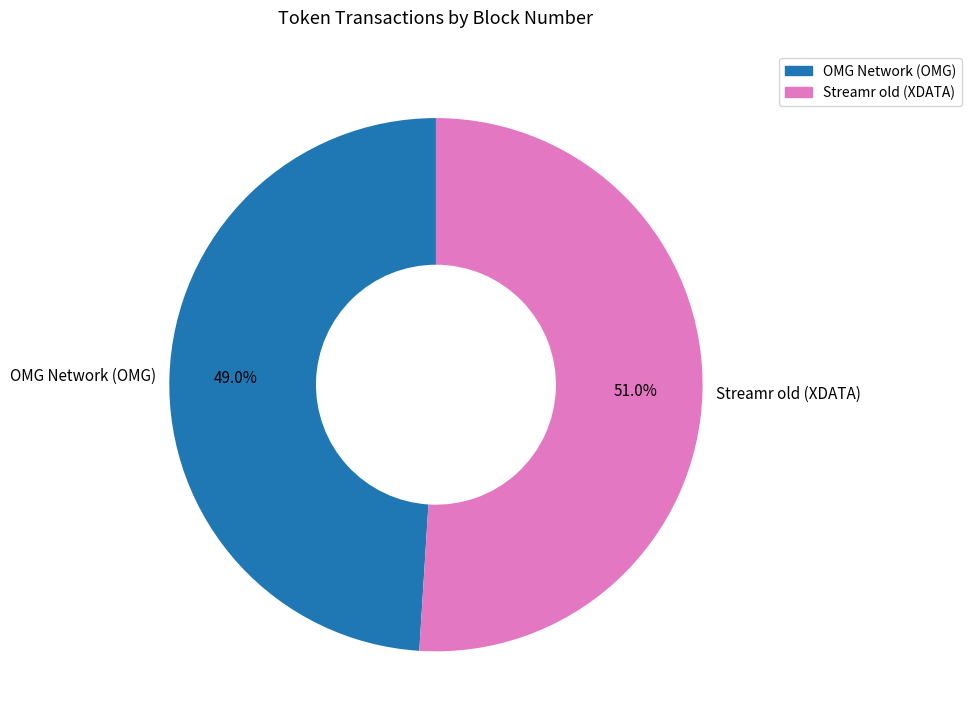

Which slice is the largest?

Streamr old (XDATA)